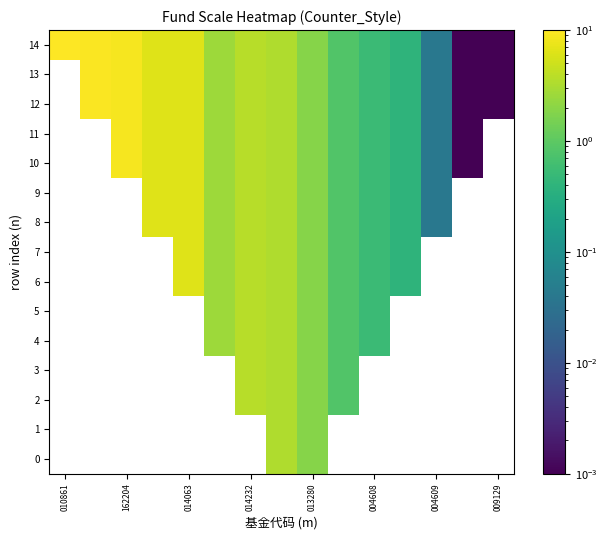

Which label corresponds to the largest value in the chart?

010861